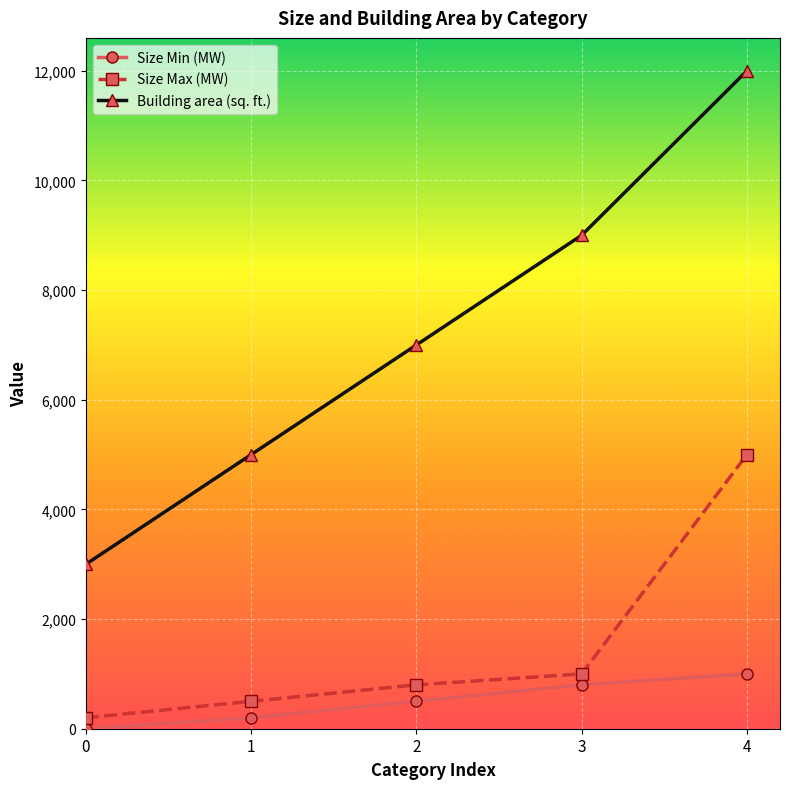

Which series has the widest spread of values?

Building area (sq. ft.)